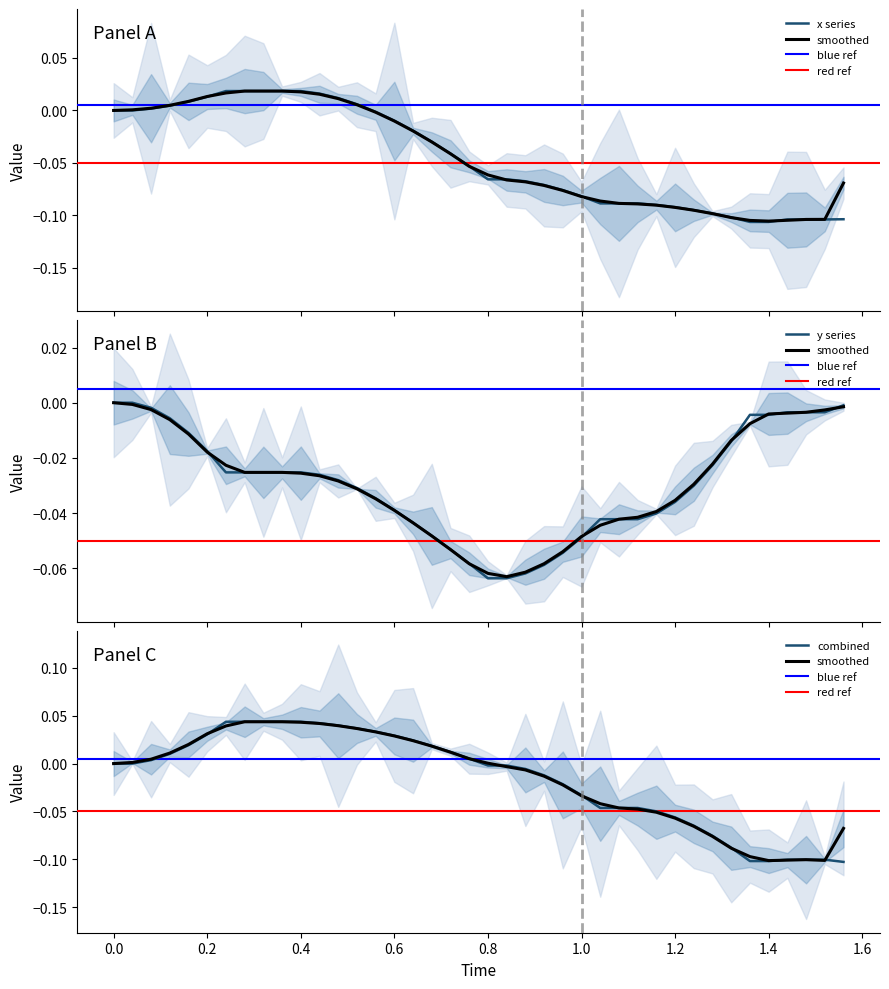

Rank the series at 18 from lowest to highest value.

y, x